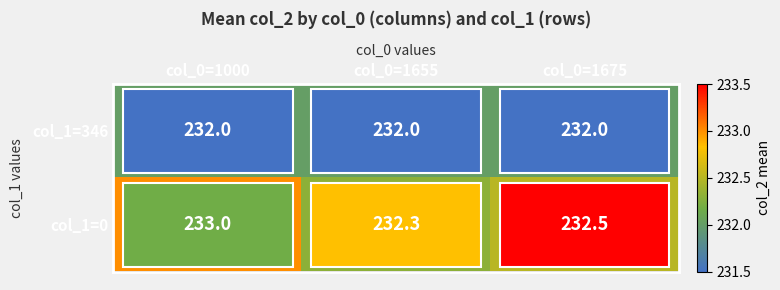

What is the minimum value shown in the chart?

232.0